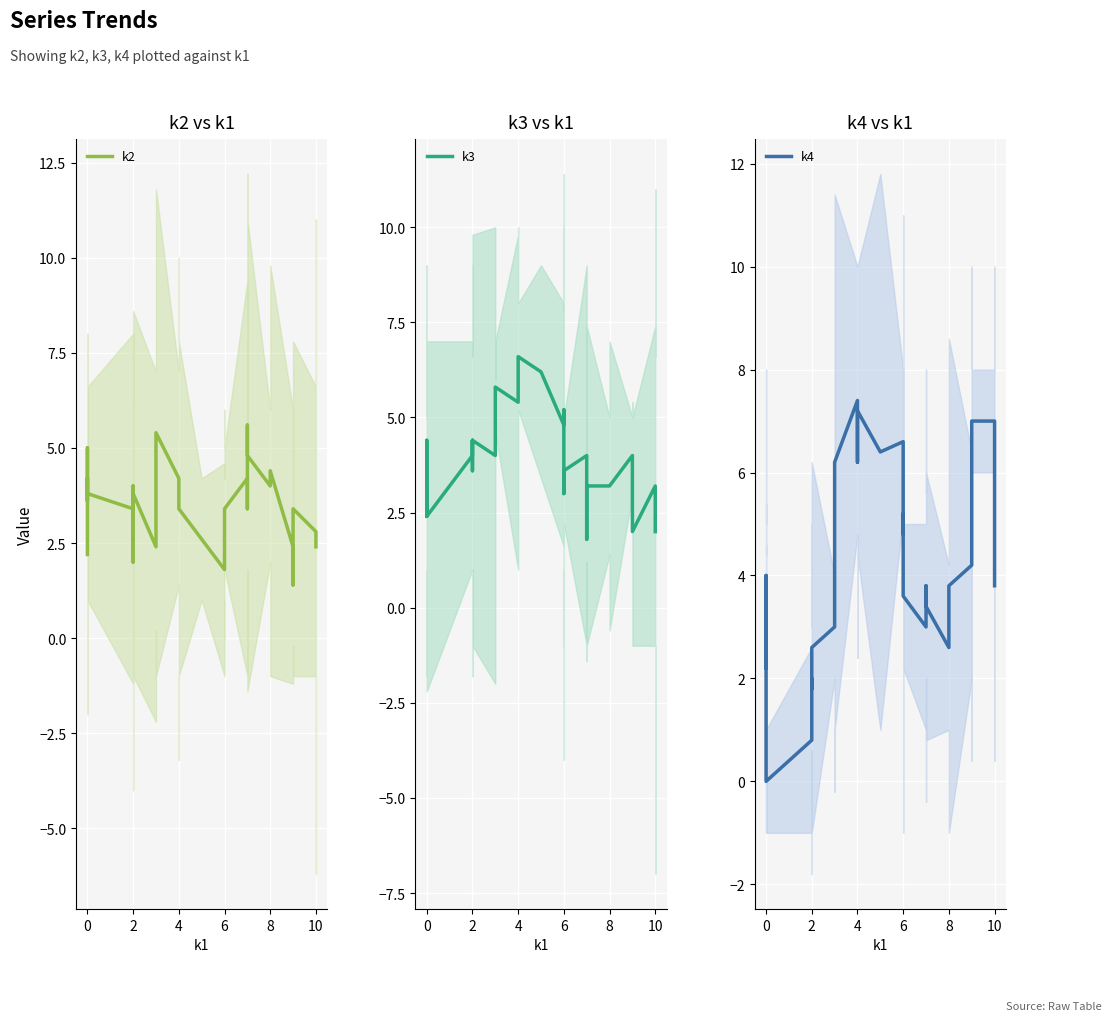

What is the value of the k2 point at the 37th from the left?

3.4